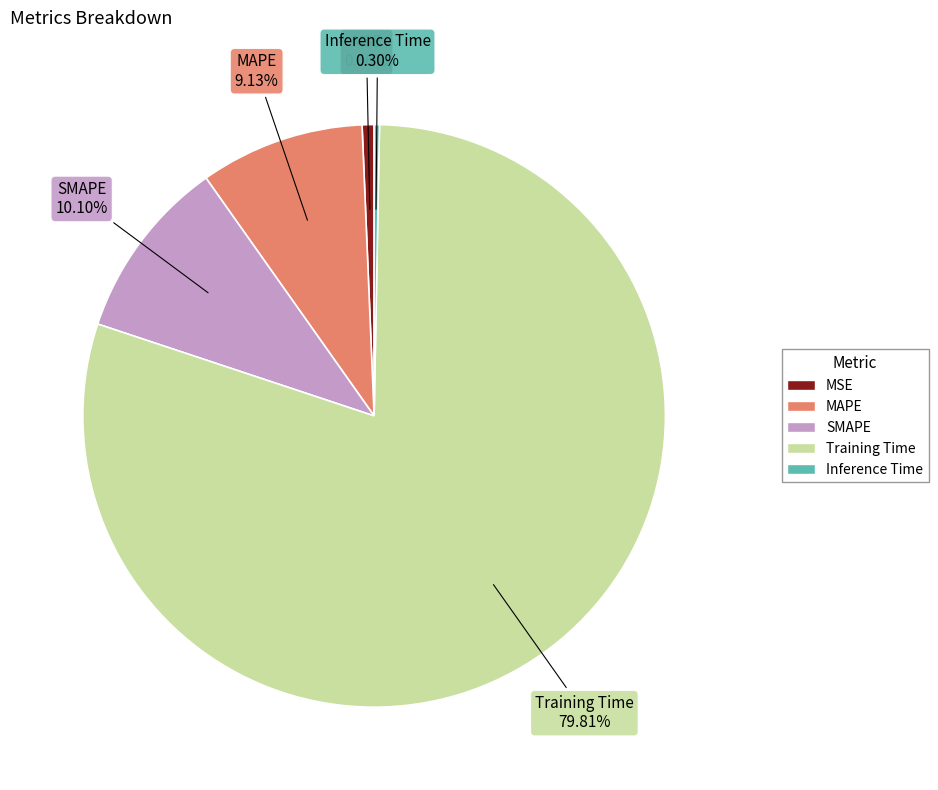

How many slices are in this pie chart?

5